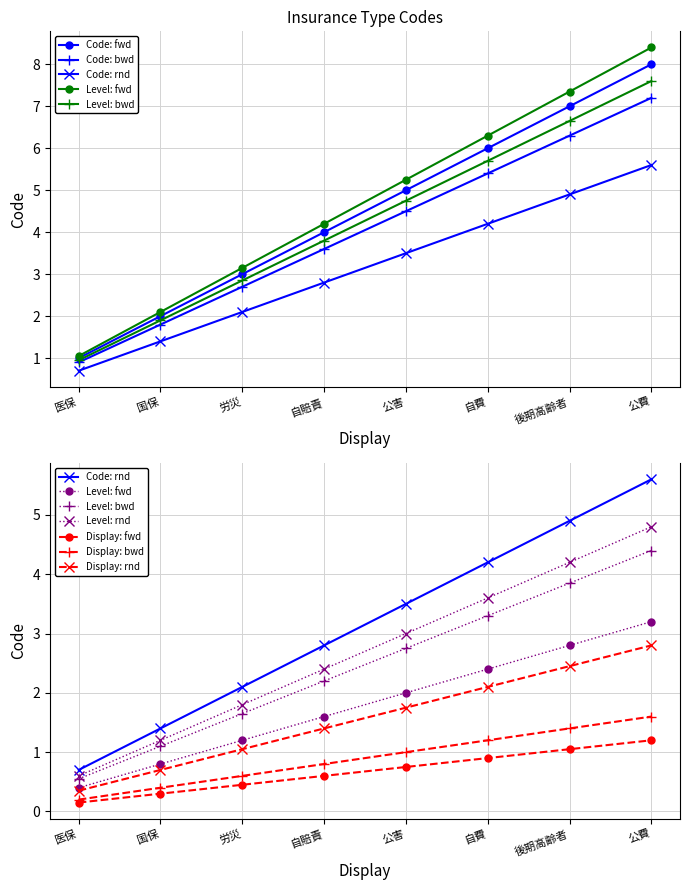

Rank the categories by value from highest to lowest.

公費, 後期高齢者, 自費, 公害, 自賠責, 労災, 国保, 医保